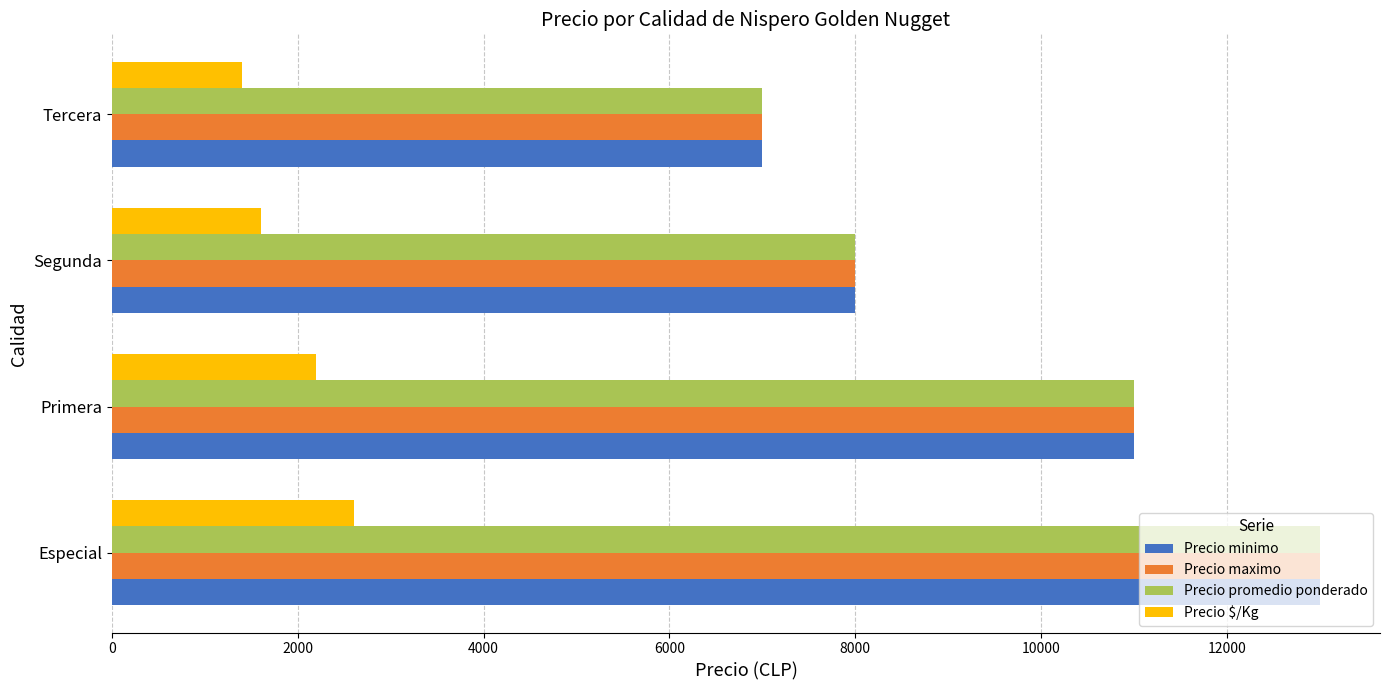

Is it true that Precio maximo equals 8000 at Segunda?

True